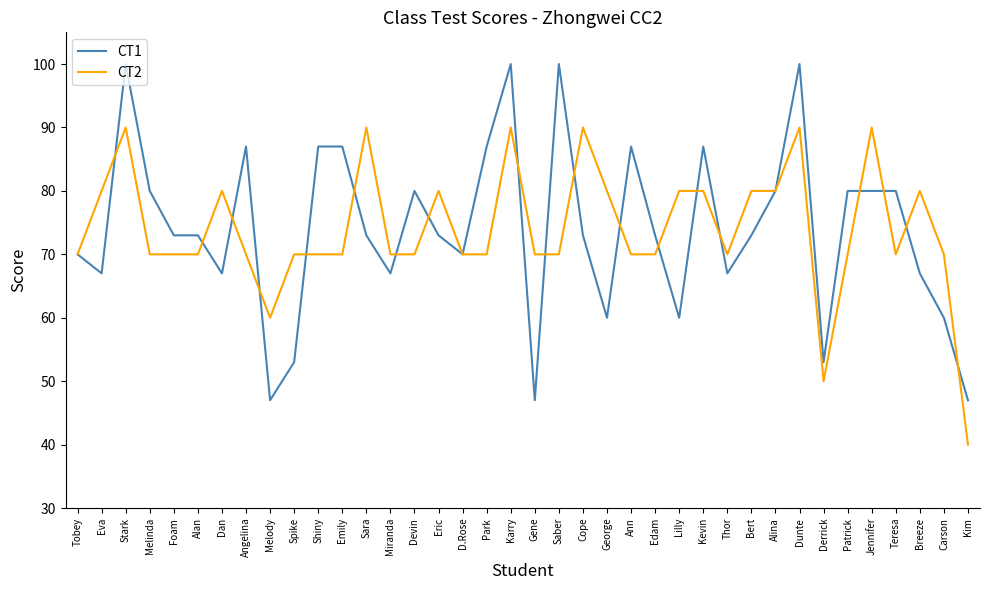

What is the greatest value displayed?

100